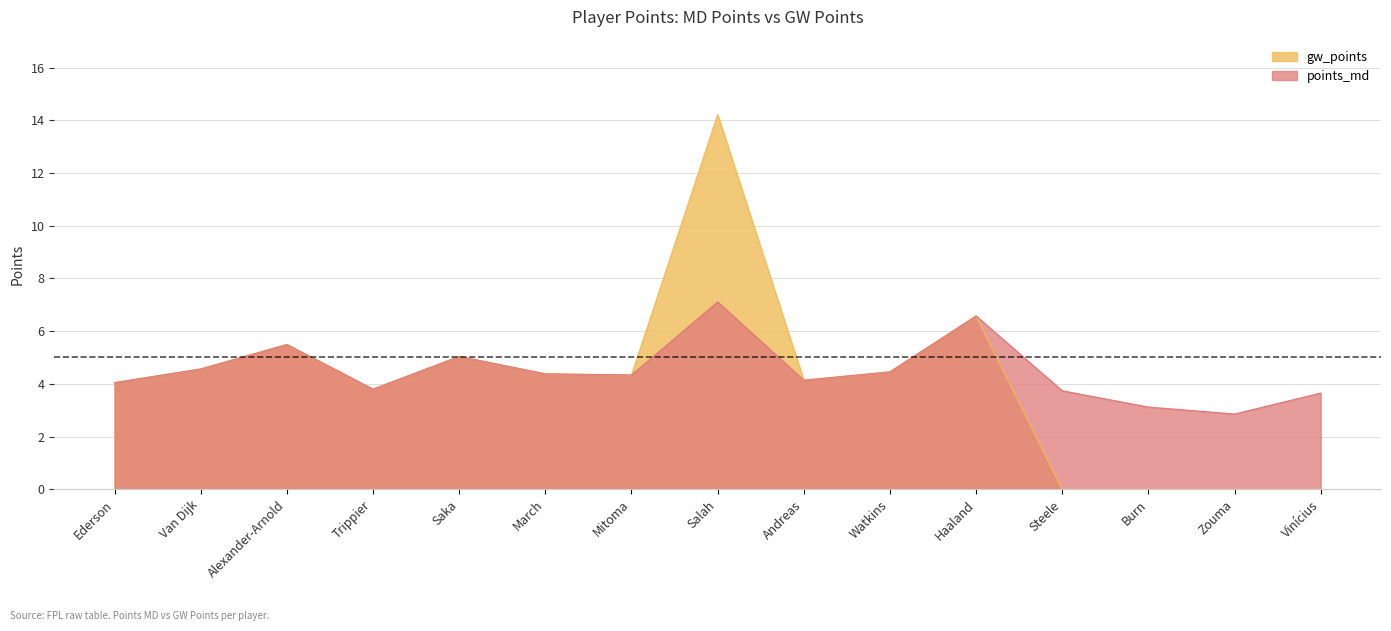

What is the total value across all series at Ederson?

8.1